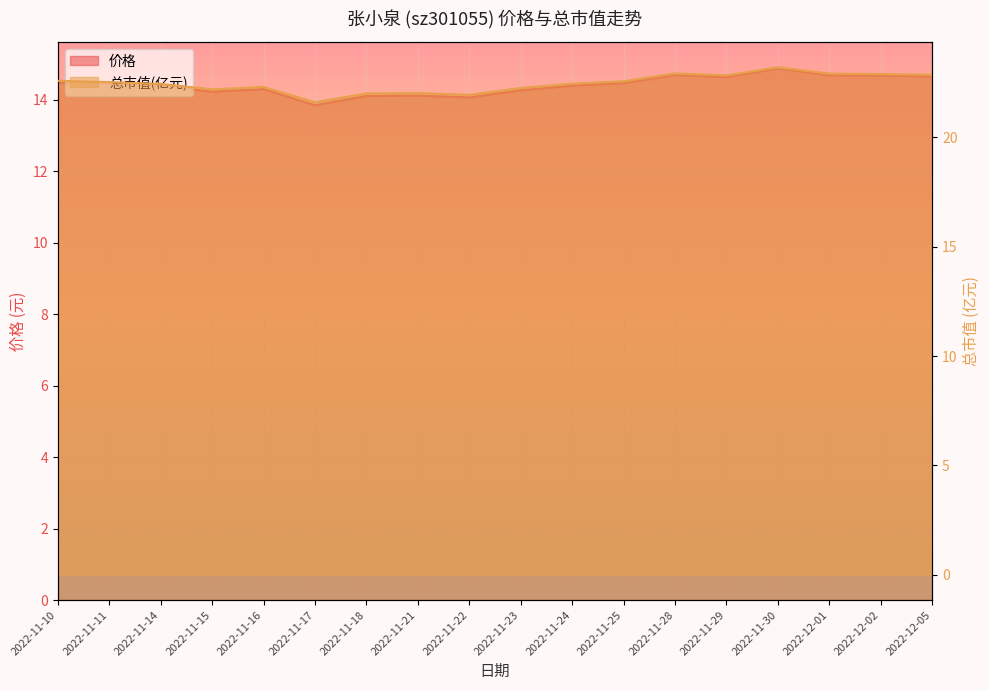

Rank the series by their maximum value, from highest to lowest.

总市值(亿元), 价格